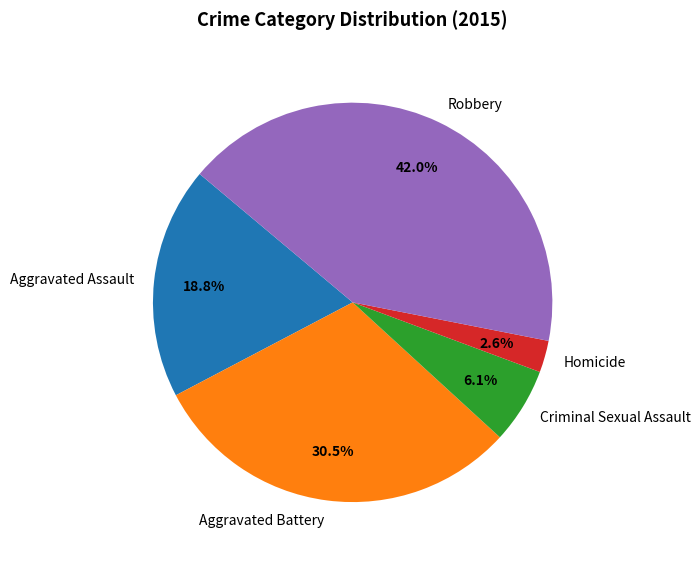

Is the sum of Criminal Sexual Assault and Aggravated Battery greater than half?

No